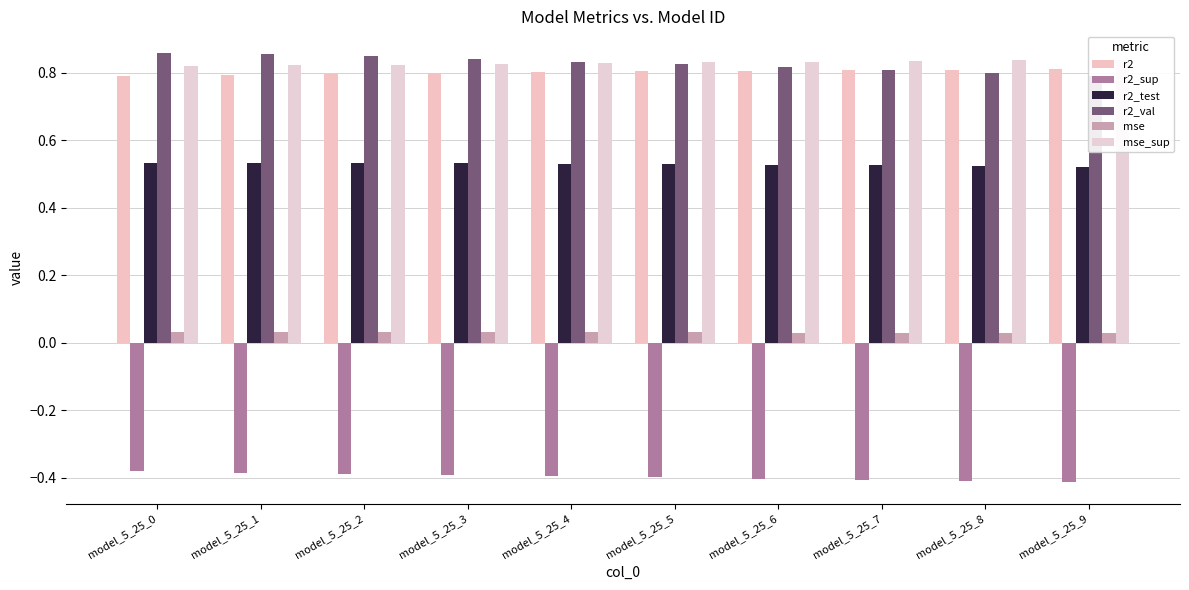

At model_5_25_8, list the series in order from smallest to largest.

r2_sup, mse, r2_test, r2_val, r2, mse_sup